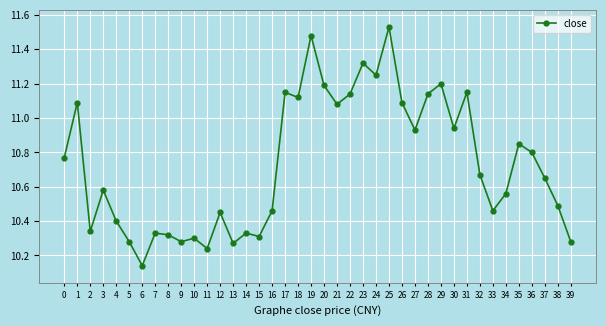

True or false: the data has more than 2 interior local peaks.

True